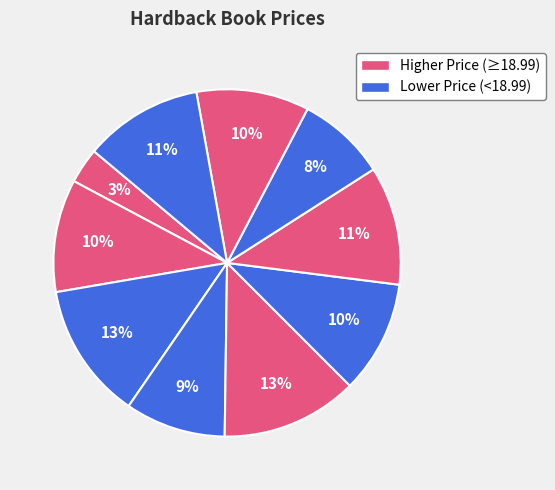

Count the number of slices in the pie.

10